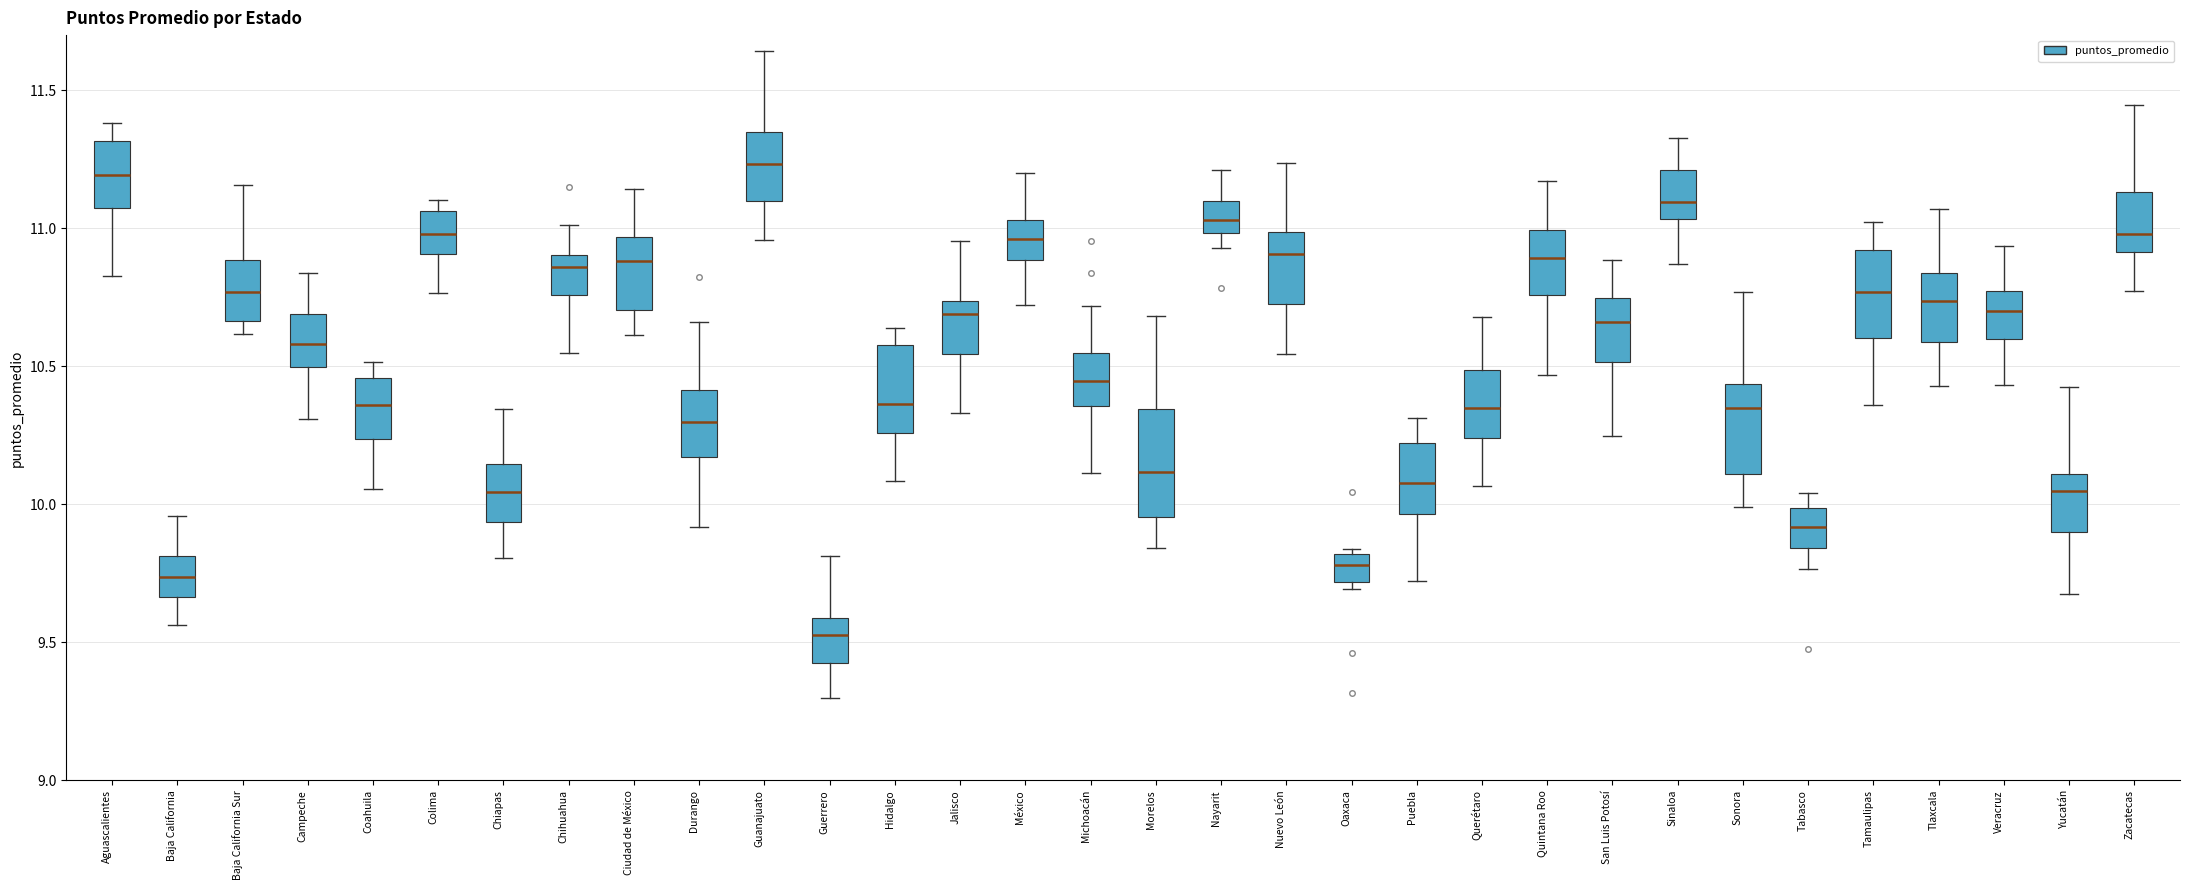

Reading left to right, transcribe this box plot: for each box, give where its median line is, the range the box spans, and where its two whiskers end, as read against the y-axis. The values are not printed on the chart, so give them approximately, as read against the axis.

Aguascalientes: median 11.20, box 11.05 to 11.30, whiskers 10.85 to 11.40
Baja California: median 9.75, box 9.65 to 9.80, whiskers 9.55 to 9.95
Baja California Sur: median 10.75, box 10.65 to 10.90, whiskers 10.60 to 11.15
Campeche: median 10.60, box 10.50 to 10.70, whiskers 10.30 to 10.85
Coahuila: median 10.35, box 10.25 to 10.45, whiskers 10.05 to 10.50
Colima: median 11.00, box 10.90 to 11.05, whiskers 10.75 to 11.10
Chiapas: median 10.05, box 9.95 to 10.15, whiskers 9.80 to 10.35
Chihuahua: median 10.85, box 10.75 to 10.90, whiskers 10.55 to 11.00
Ciudad de México: median 10.90, box 10.70 to 10.95, whiskers 10.60 to 11.15
Durango: median 10.30, box 10.15 to 10.40, whiskers 9.90 to 10.65
Guanajuato: median 11.25, box 11.10 to 11.35, whiskers 10.95 to 11.65
Guerrero: median 9.55, box 9.45 to 9.60, whiskers 9.30 to 9.80
Hidalgo: median 10.35, box 10.25 to 10.60, whiskers 10.10 to 10.65
Jalisco: median 10.70, box 10.55 to 10.75, whiskers 10.35 to 10.95
México: median 10.95, box 10.90 to 11.05, whiskers 10.70 to 11.20
Michoacán: median 10.45, box 10.35 to 10.55, whiskers 10.10 to 10.70
Morelos: median 10.10, box 9.95 to 10.35, whiskers 9.85 to 10.70
Nayarit: median 11.05, box 11.00 to 11.10, whiskers 10.95 to 11.20
Nuevo León: median 10.90, box 10.75 to 11.00, whiskers 10.55 to 11.25
Oaxaca: median 9.80 (inside the box), box 9.70 to 9.80, whiskers 9.70 (just below the box's lower edge) to 9.85
Puebla: median 10.10, box 9.95 to 10.20, whiskers 9.70 to 10.30
Querétaro: median 10.35, box 10.25 to 10.50, whiskers 10.05 to 10.70
Quintana Roo: median 10.90, box 10.75 to 11.00, whiskers 10.45 to 11.15
San Luis Potosí: median 10.65, box 10.50 to 10.75, whiskers 10.25 to 10.90
Sinaloa: median 11.10, box 11.05 to 11.20, whiskers 10.85 to 11.35
Sonora: median 10.35, box 10.10 to 10.45, whiskers 10.00 to 10.75
Tabasco: median 9.90, box 9.85 to 10.00, whiskers 9.75 to 10.05
Tamaulipas: median 10.75, box 10.60 to 10.90, whiskers 10.35 to 11.00
Tlaxcala: median 10.75, box 10.60 to 10.85, whiskers 10.45 to 11.05
Veracruz: median 10.70, box 10.60 to 10.75, whiskers 10.45 to 10.95
Yucatán: median 10.05, box 9.90 to 10.10, whiskers 9.70 to 10.40
Zacatecas: median 11.00, box 10.90 to 11.15, whiskers 10.75 to 11.45